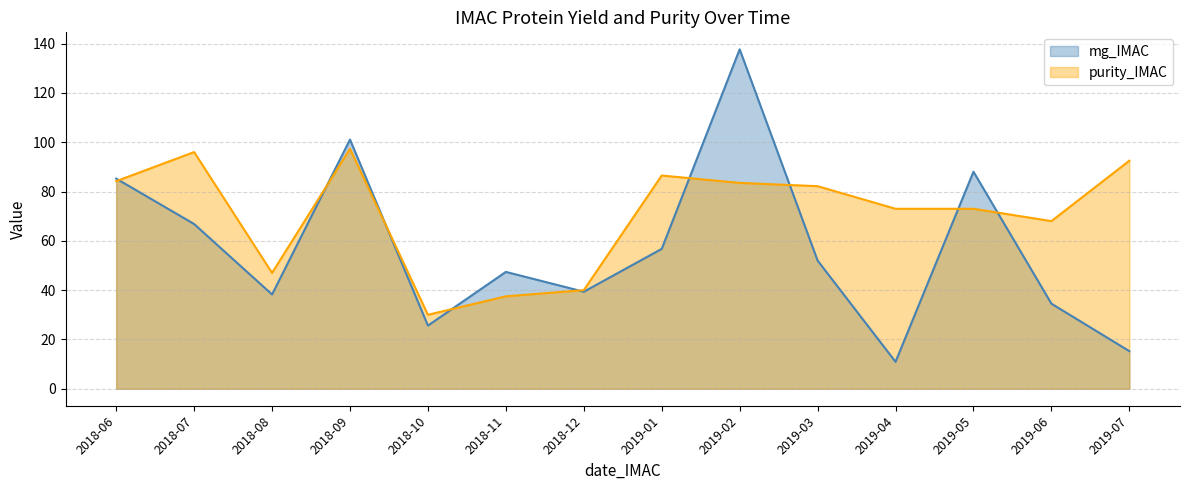

Which series ends up on top after the final intersection of mg_IMAC and purity_IMAC?

purity_IMAC